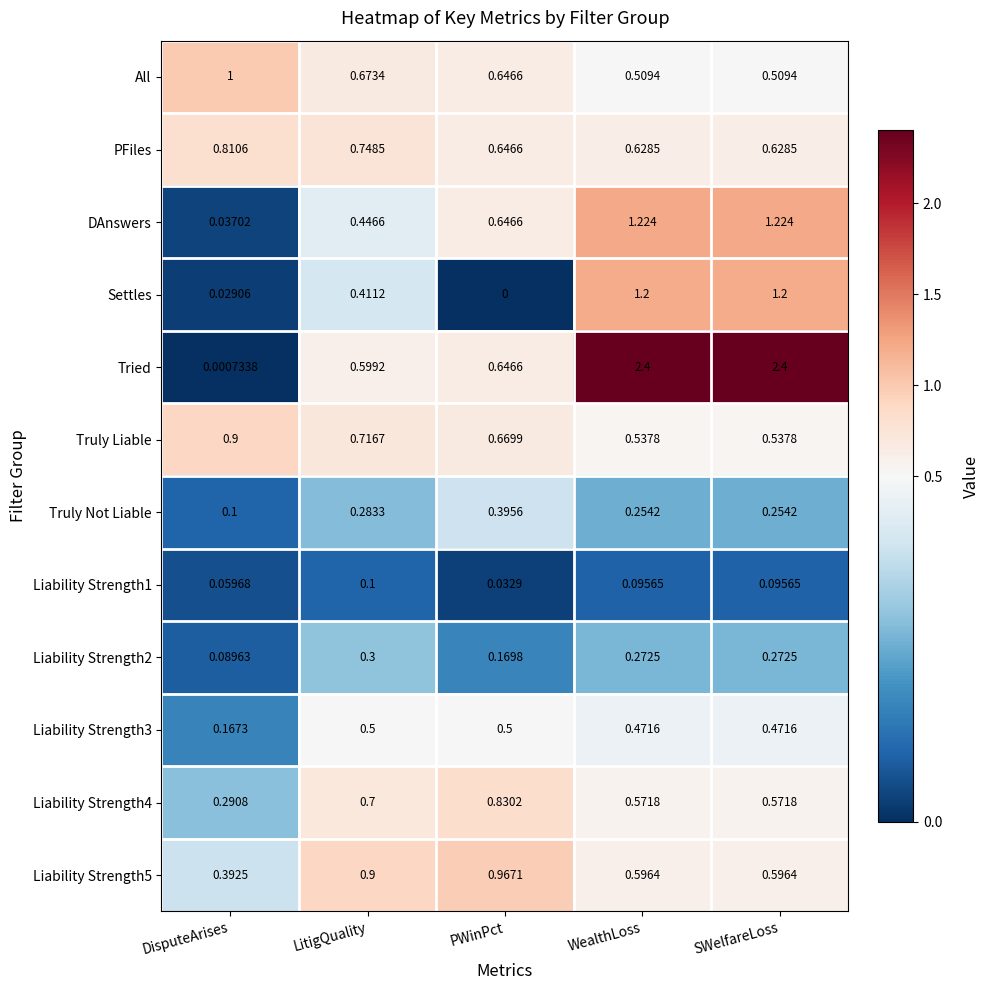

Where is Liability Strength2 nearest to the value 0?

DisputeArises